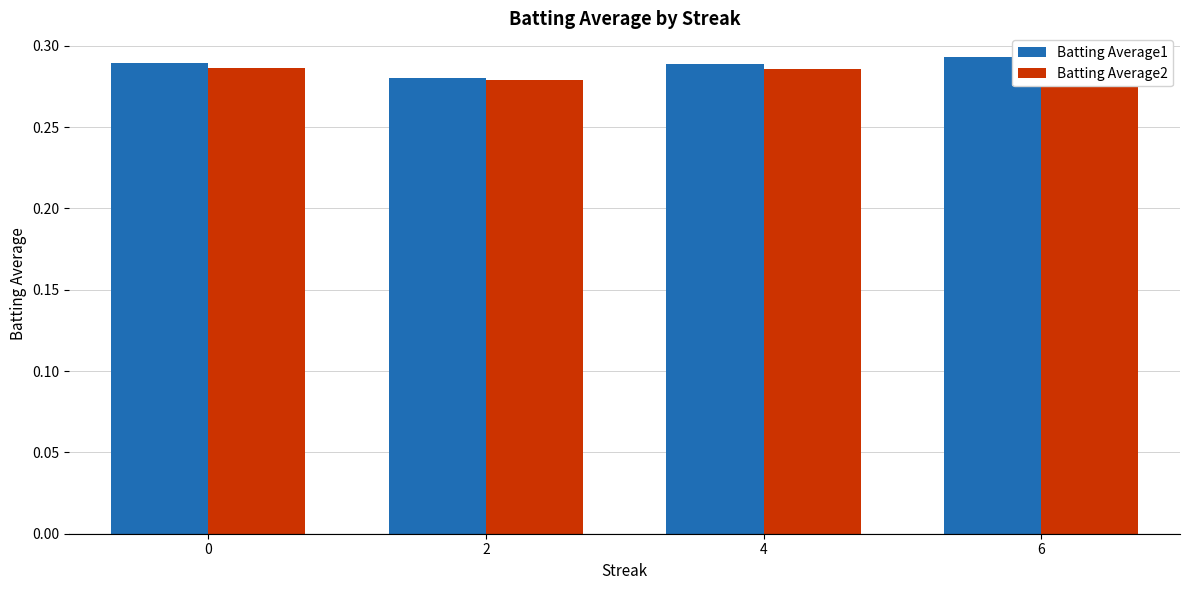

Reading right to left, extract all data points from this chart.

Batting Average1: 0.3	0.3	0.3	0.3
Batting Average2: 0.3	0.3	0.3	0.3